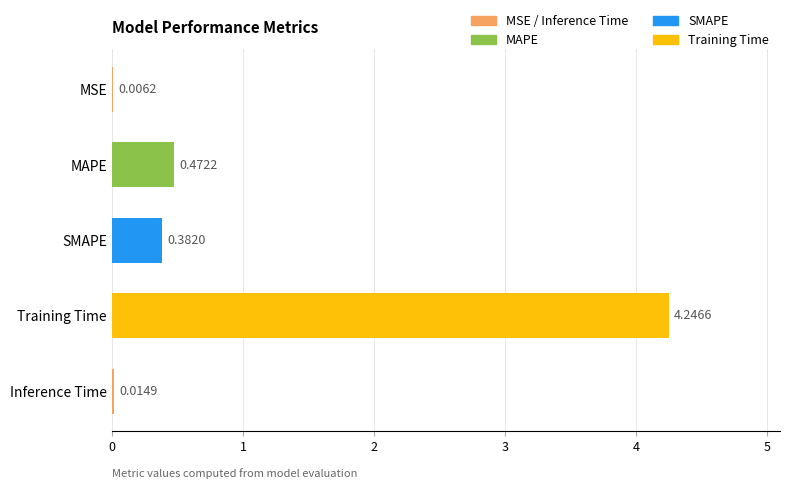

What is the sum of all values?

5.1